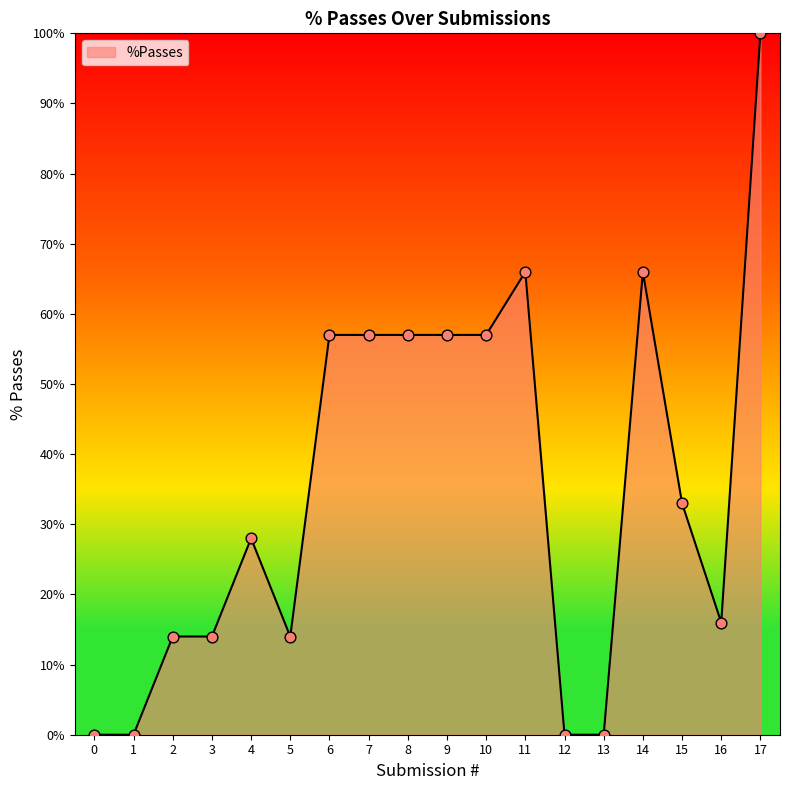

What is the change in value from 2 to 6?

+43